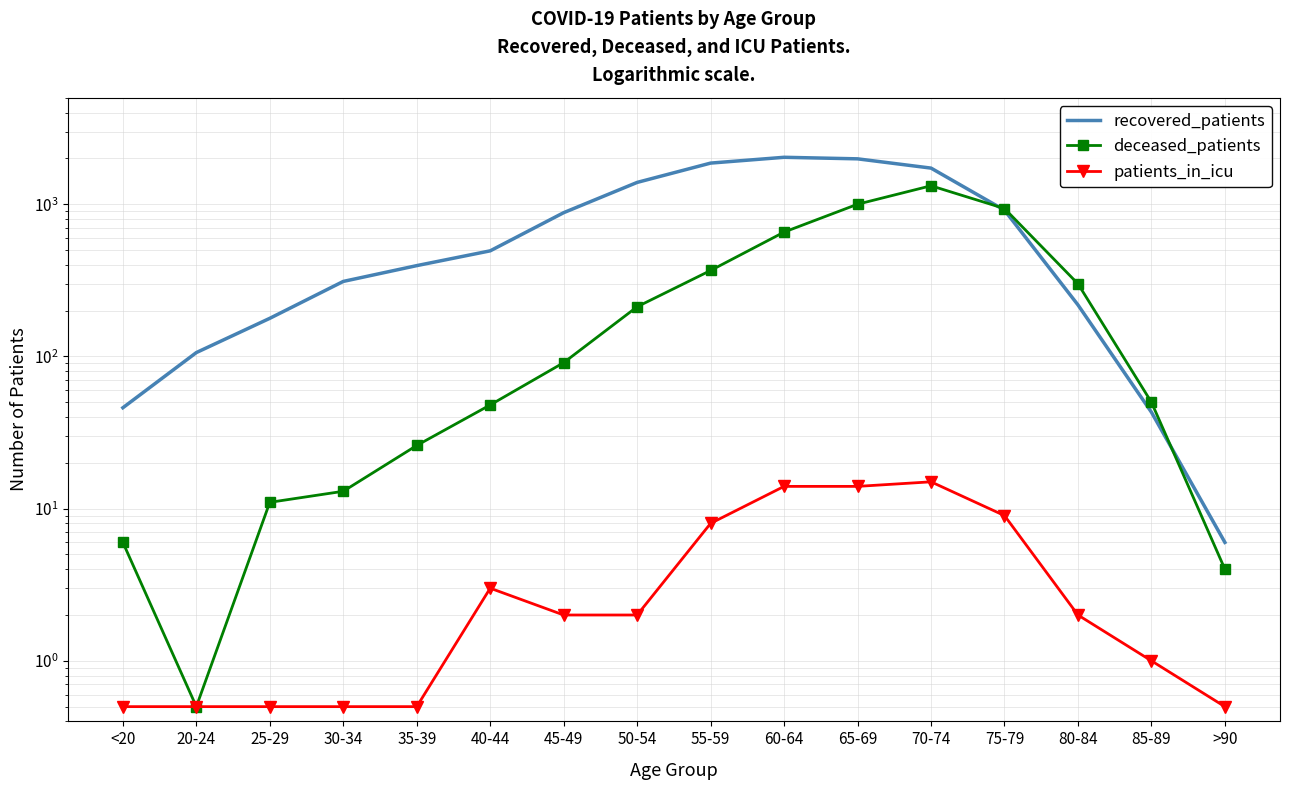

Reading left to right, transcribe all the data shown in this chart.

recovered_patients: <20=46.0	20-24=106.0	25-29=178.0	30-34=311.0	35-39=395.0	40-44=494.0	45-49=880.0	50-54=1391.0	55-59=1863.0	60-64=2034.0	65-69=1987.0	70-74=1727.0	75-79=914.0	80-84=218.0	85-89=43.0	>90=6.0
deceased_patients: <20=6.0	20-24=0.5	25-29=11.0	30-34=13.0	35-39=26.0	40-44=48.0	45-49=91.0	50-54=212.0	55-59=367.0	60-64=656.0	65-69=1000.0	70-74=1322.0	75-79=937.0	80-84=300.0	85-89=50.0	>90=4.0
patients_in_icu: <20=0.5	20-24=0.5	25-29=0.5	30-34=0.5	35-39=0.5	40-44=3.0	45-49=2.0	50-54=2.0	55-59=8.0	60-64=14.0	65-69=14.0	70-74=15.0	75-79=9.0	80-84=2.0	85-89=1.0	>90=0.5